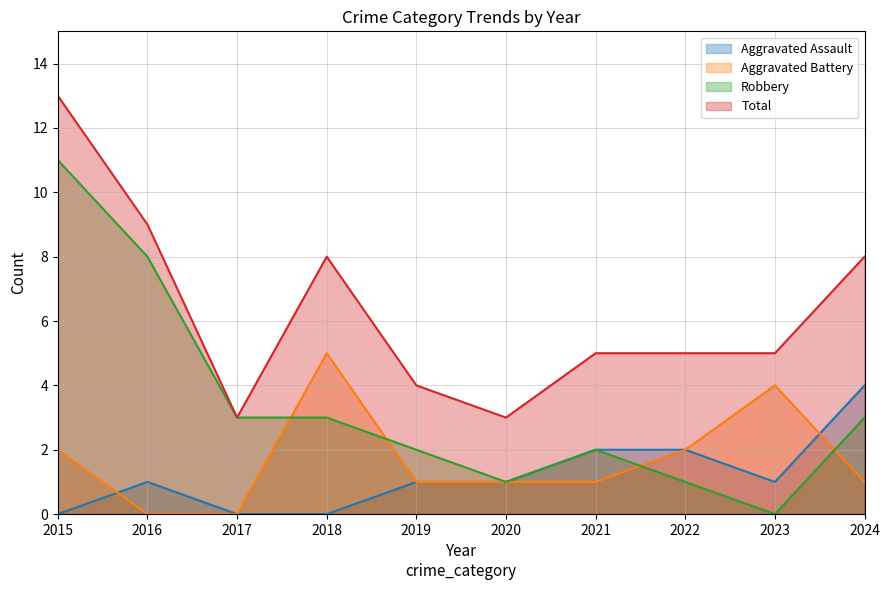

How many lines are shown in the chart?

4